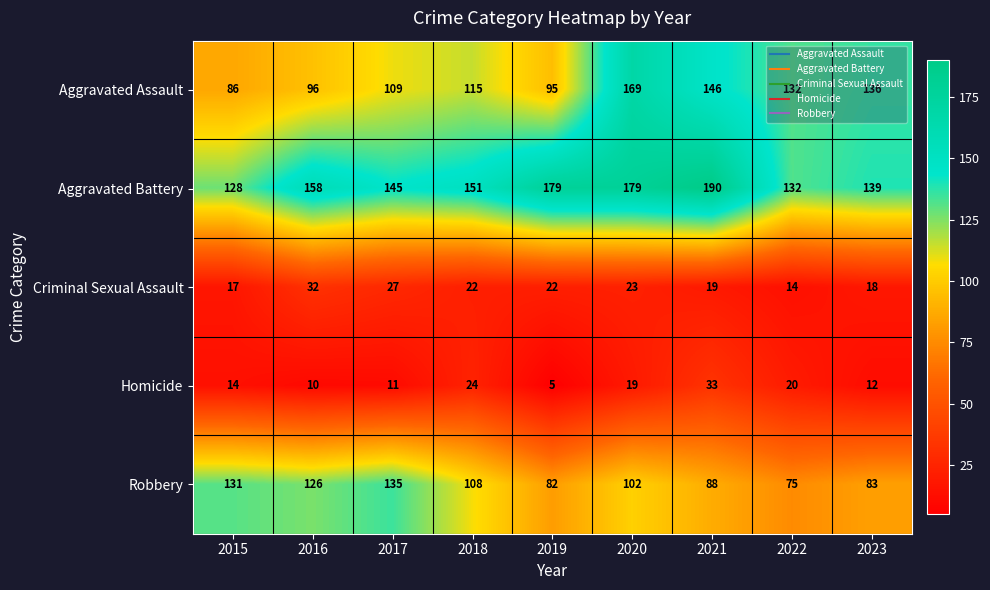

What is the difference between the Criminal Sexual Assault values at 2021 and 2022?

5